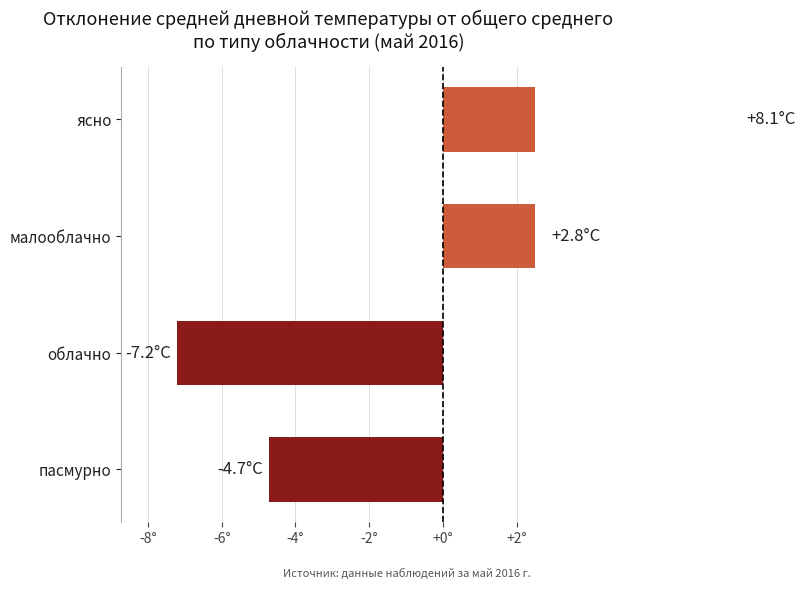

The value at облачно is -7.2. True or false?

True